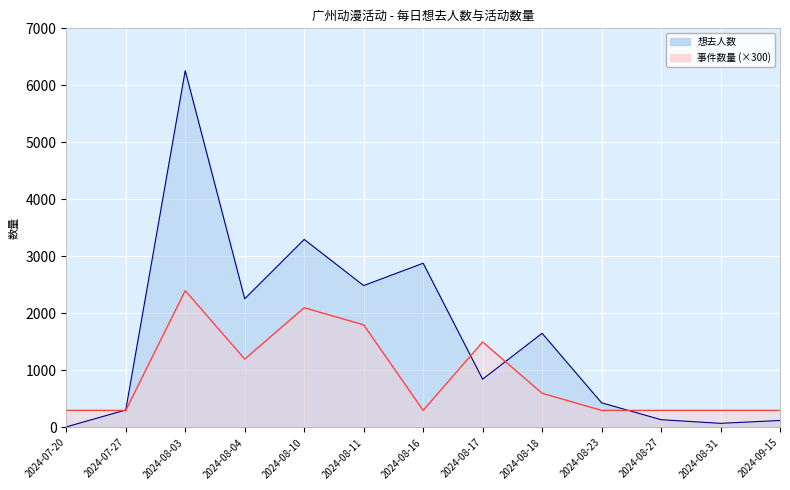

At which category is the sum across all series the highest?

2024-08-03